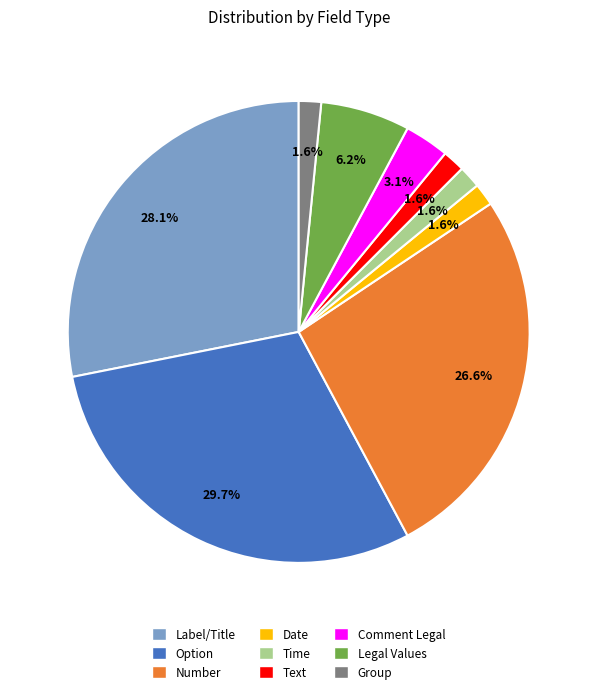

To the nearest percent, what is the difference between the largest and smallest slice percentages?

28%